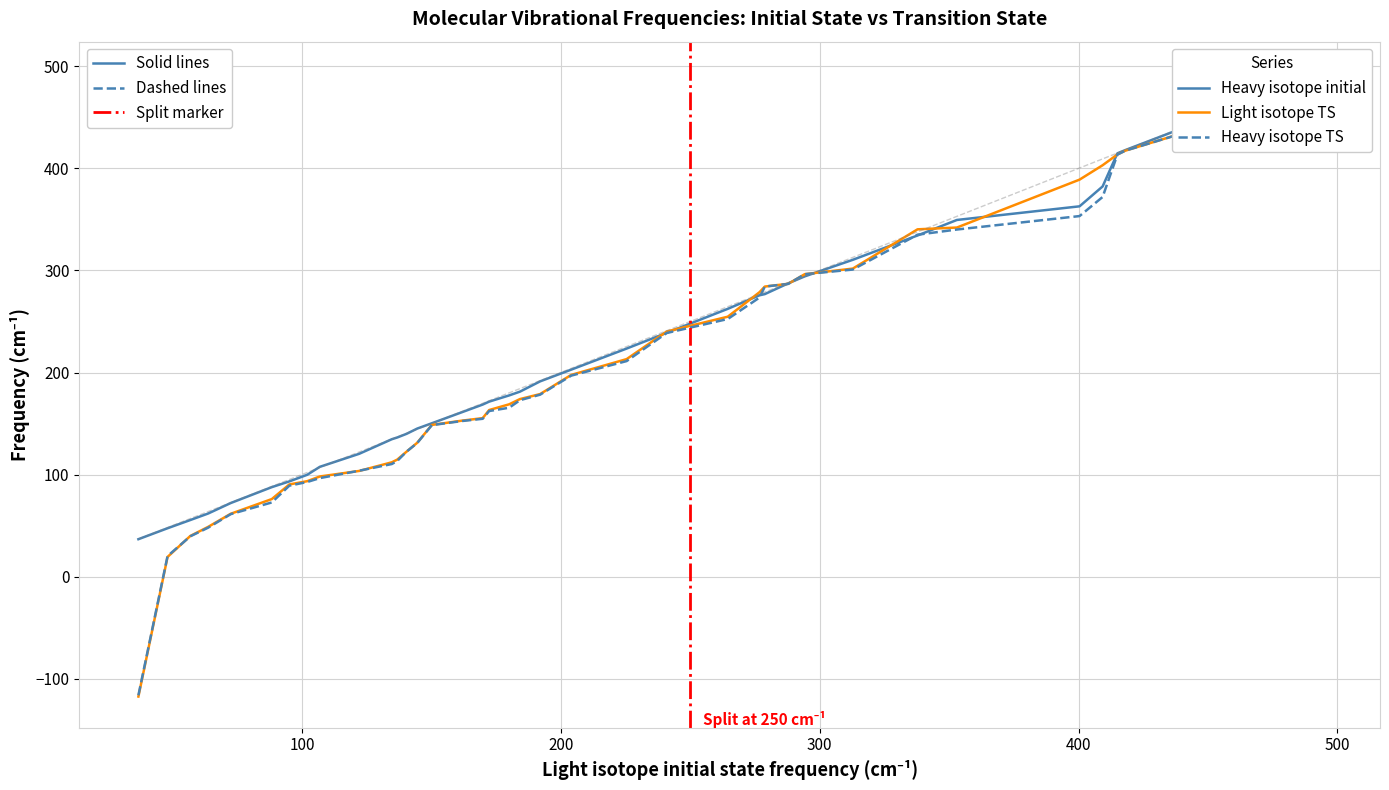

True or false: Heavy isotope TS and Heavy isotope initial cross at least once.

True